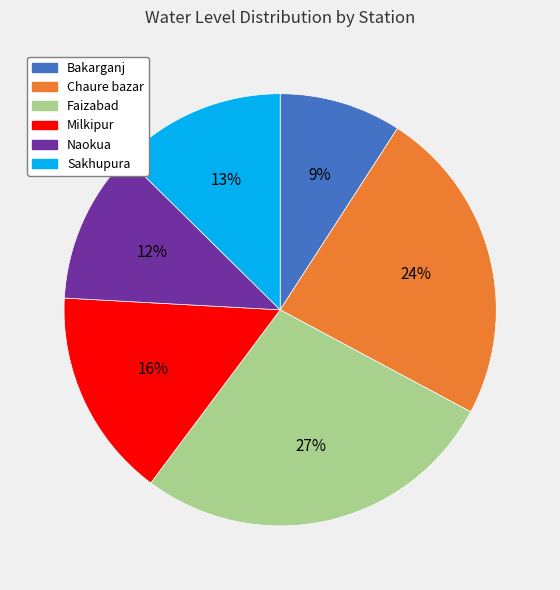

Between Bakarganj and Milkipur, which is larger?

Milkipur